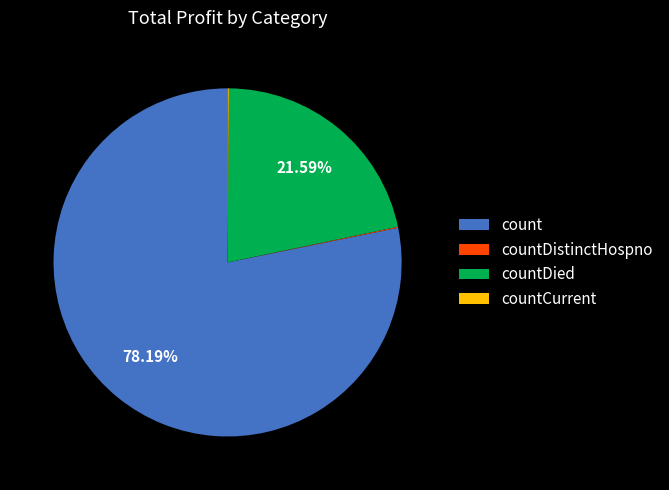

What percentage is NOT represented by countDied?

78.4%